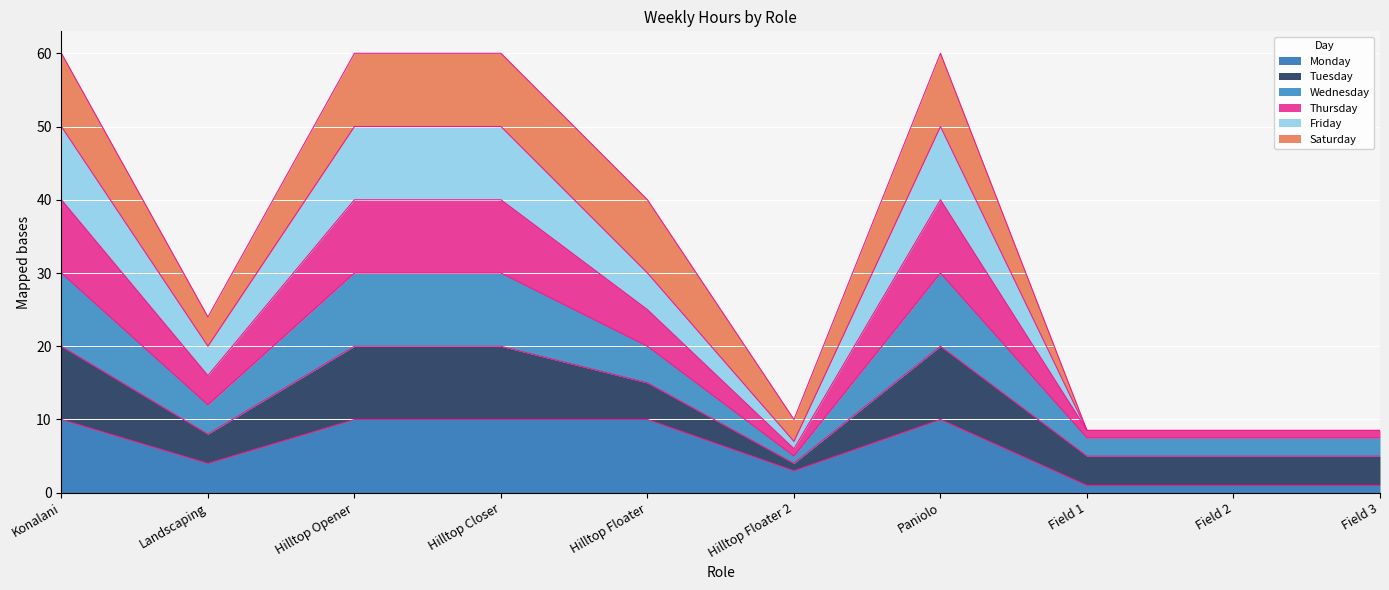

What is the total value across all series at Landscaping?

24.0